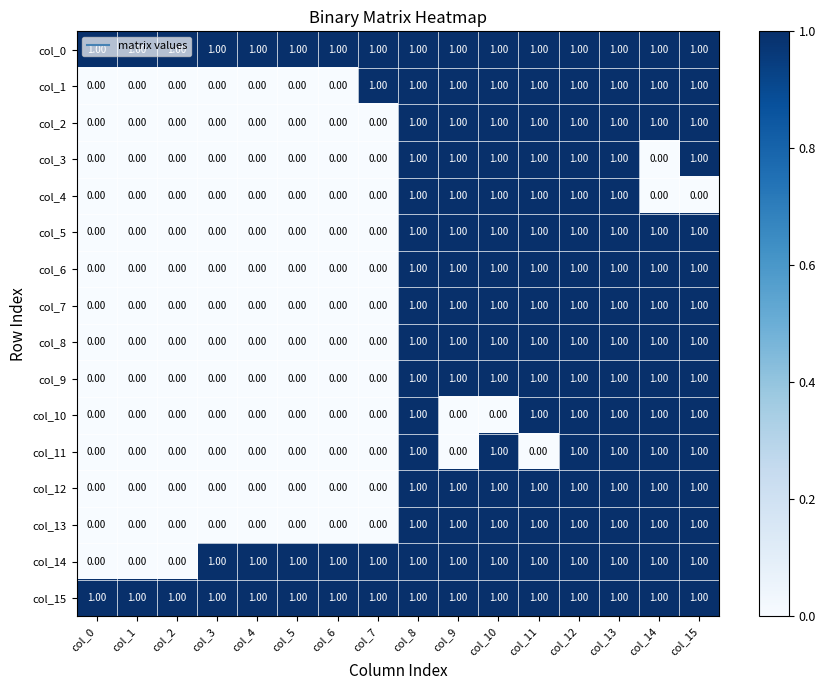

What is the total value across all series at col_12?

16